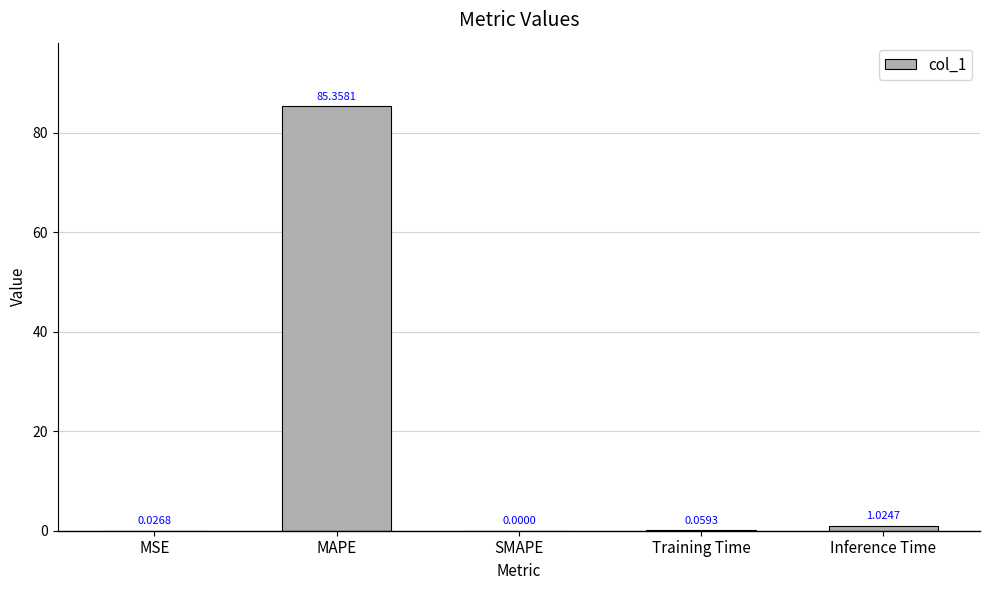

What is the sum of the values at SMAPE and MAPE?

85.4